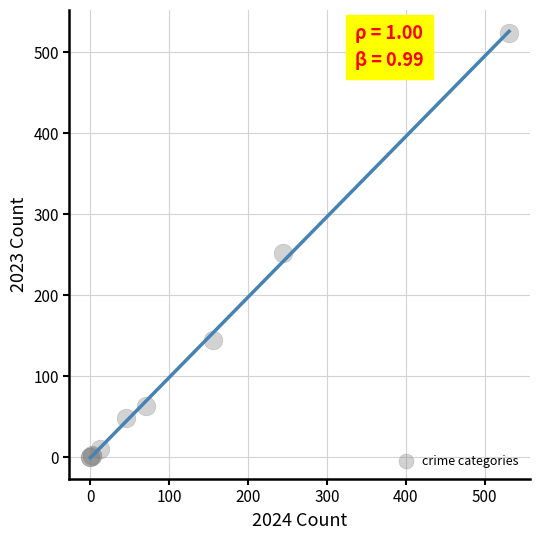

What Y value in the scatter plot is closest to 262?

252